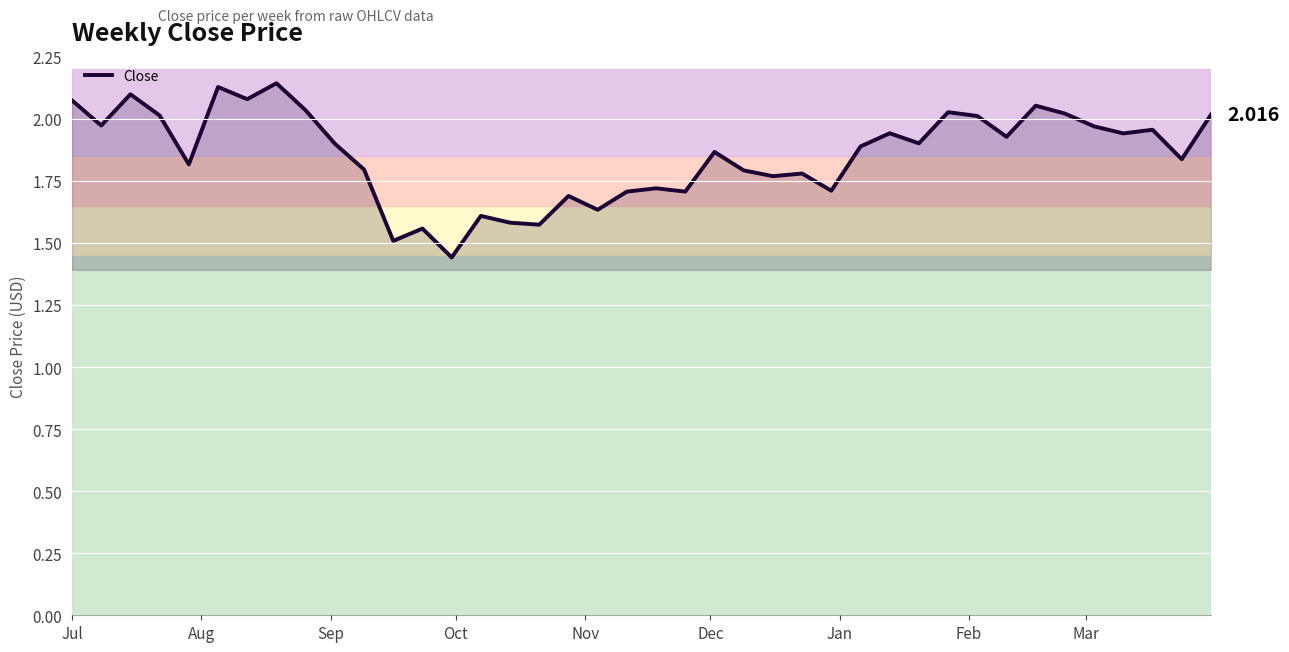

How many lines are shown in the chart?

1